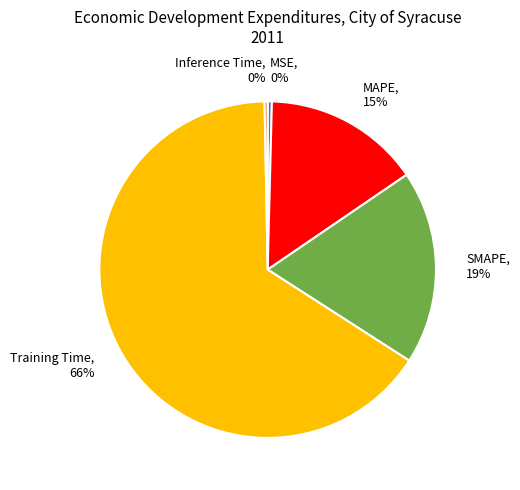

Which category has the biggest portion of the pie?

Training Time